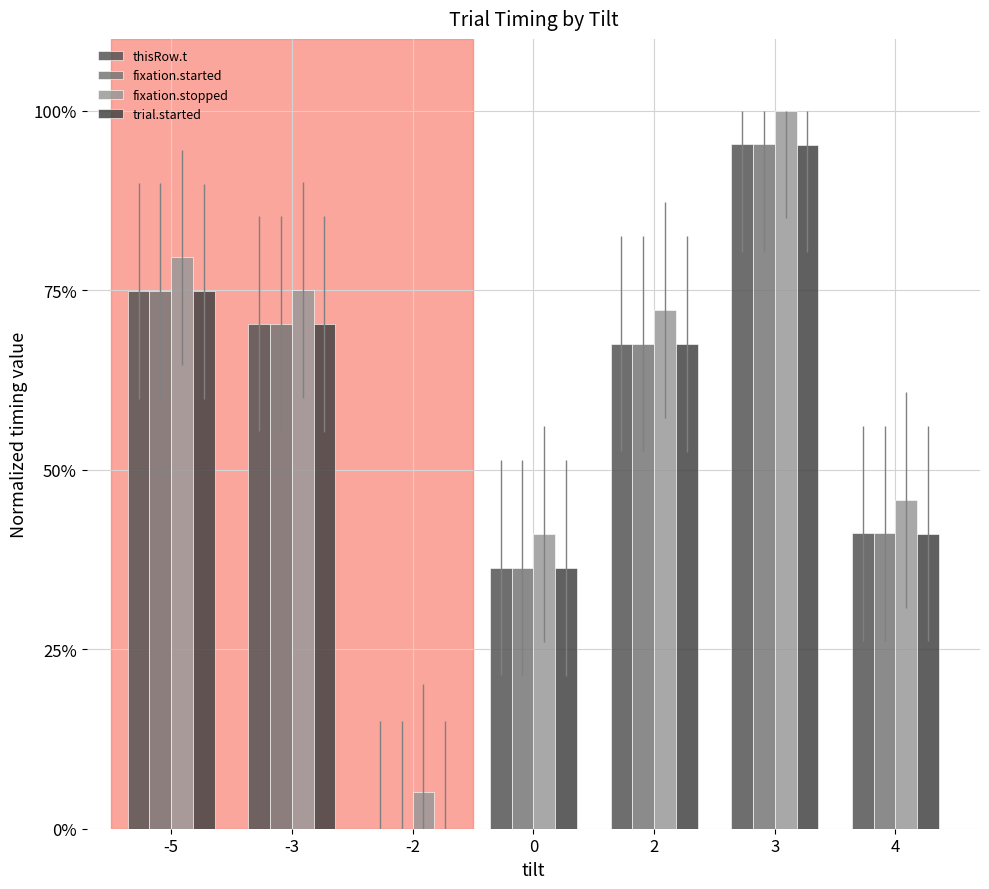

At which category is the sum across all series the highest?

3